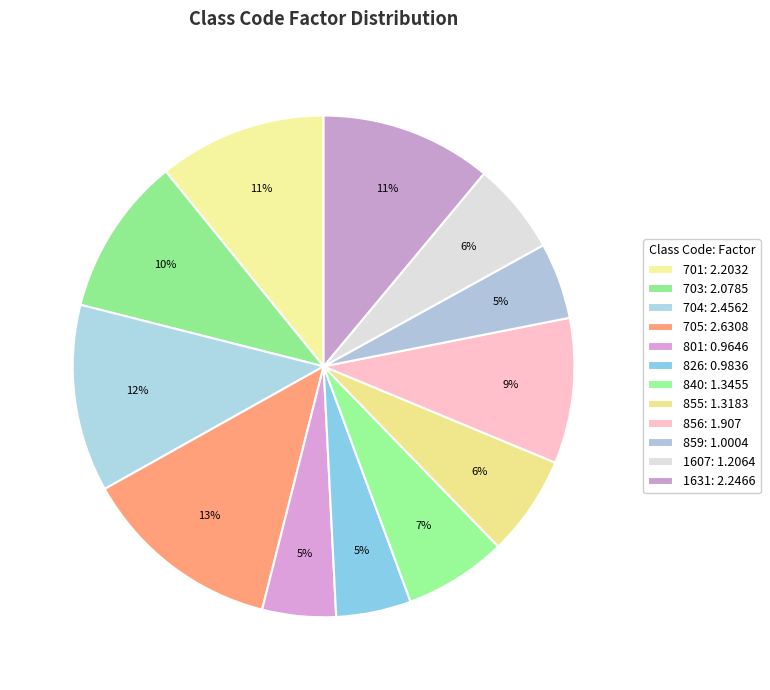

Count the number of slices in the pie.

12